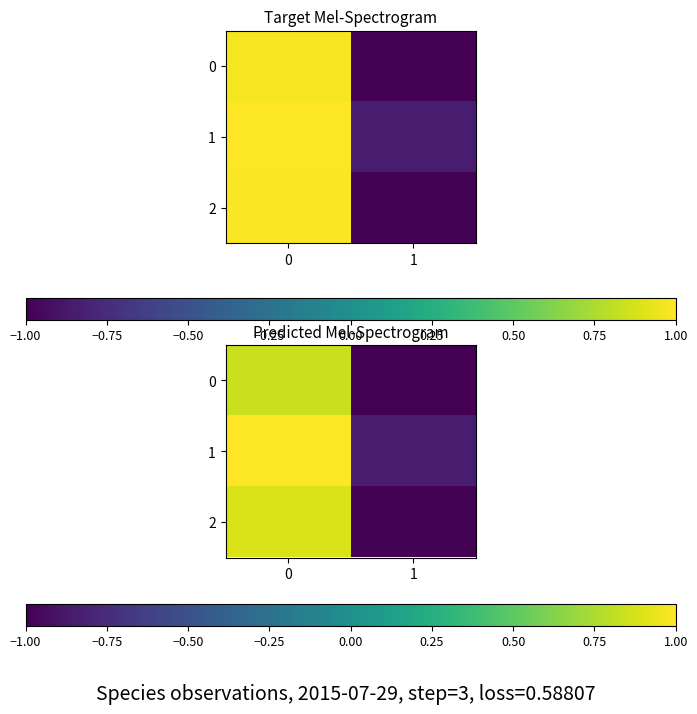

What is the difference between the maximum and minimum values in the 0 series?

1.8